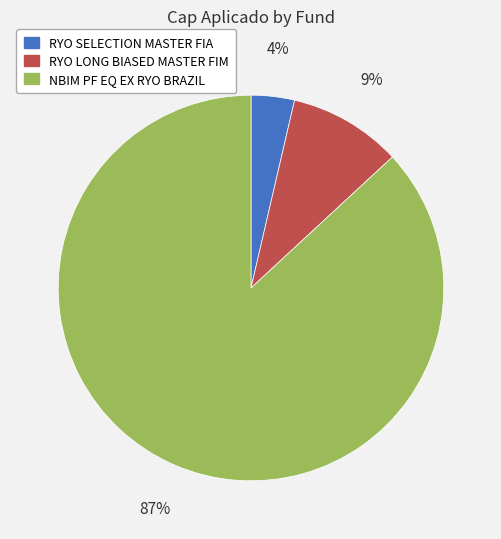

Which has a higher value, RYO LONG BIASED MASTER FIM or NBIM PF EQ EX RYO BRAZIL?

NBIM PF EQ EX RYO BRAZIL